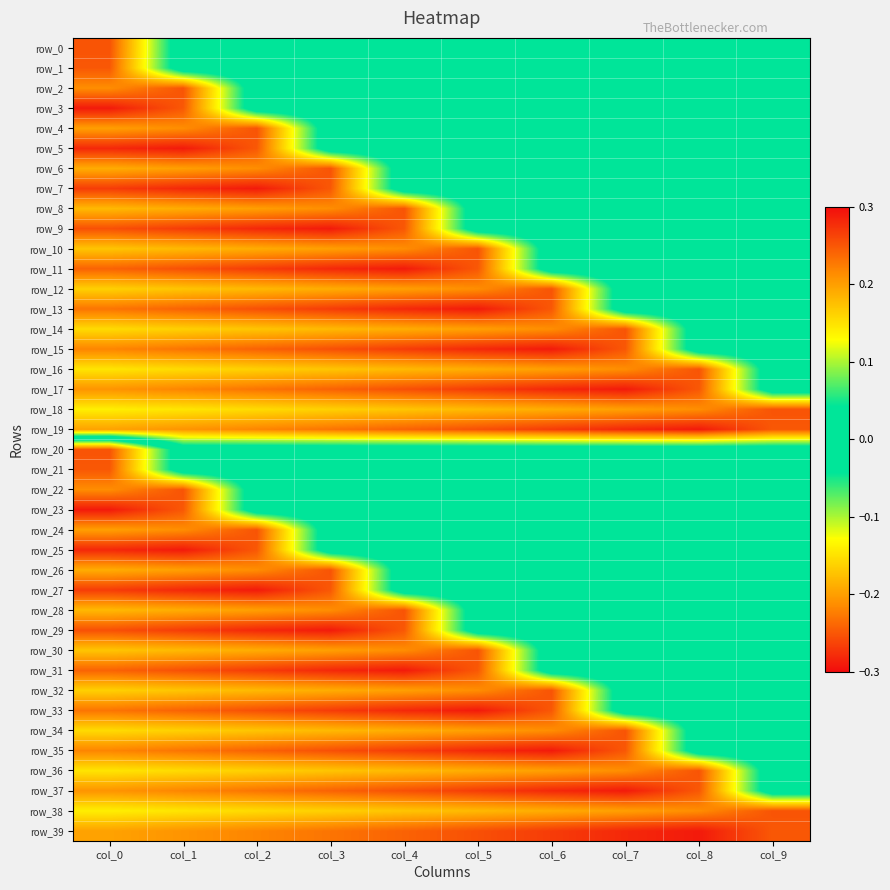

What is the greatest value displayed?

0.3